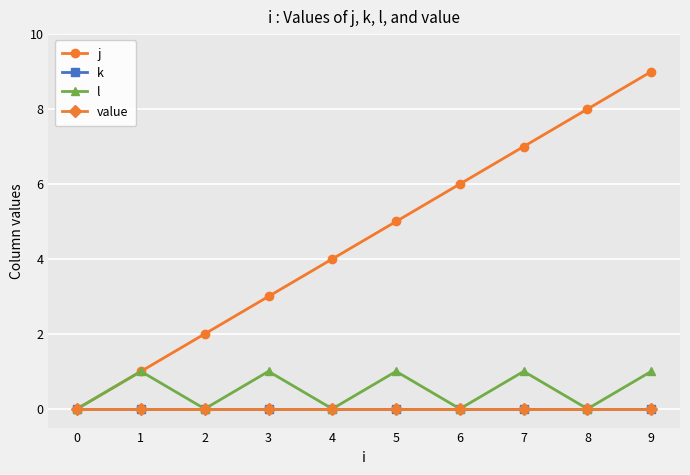

Which series has the largest total across all categories?

j